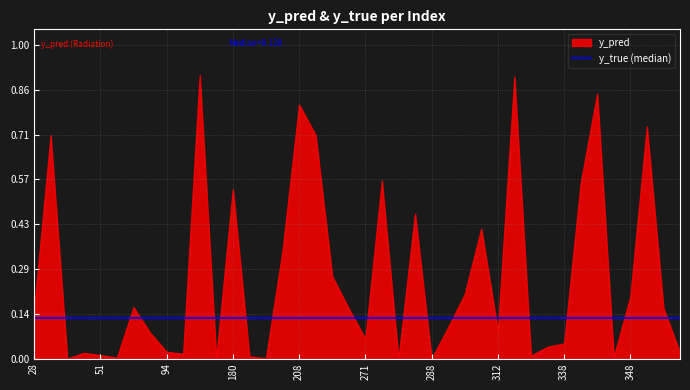

True or false: the data shows 0.1 at 338.

False